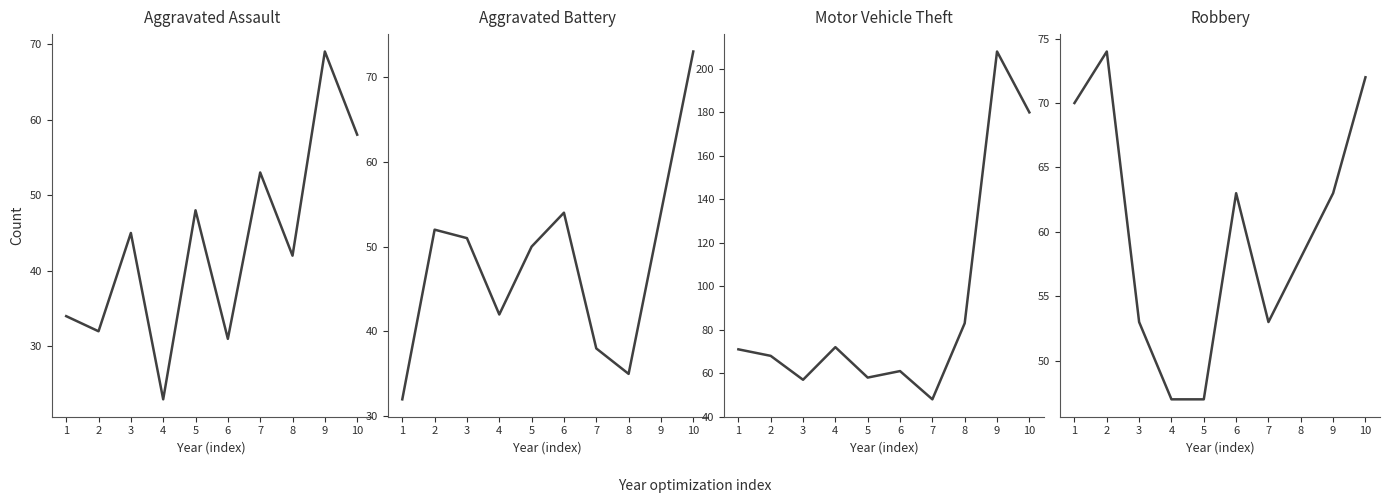

What is the sum of the Aggravated Battery values at 8 and 5?

85